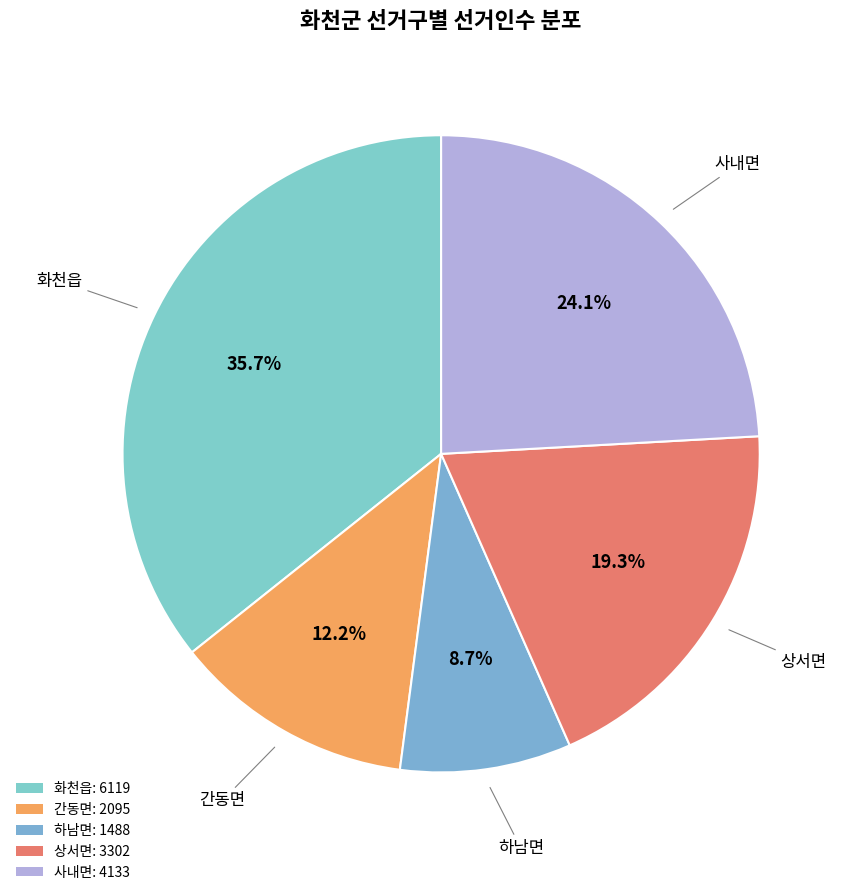

Count the number of slices in the pie.

5